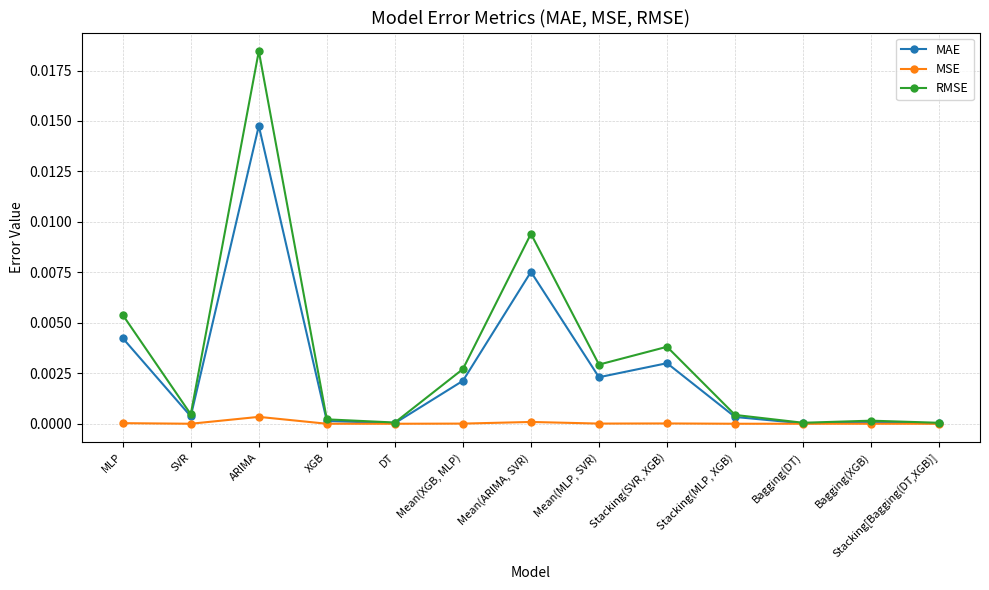

How many series are shown in this chart?

3